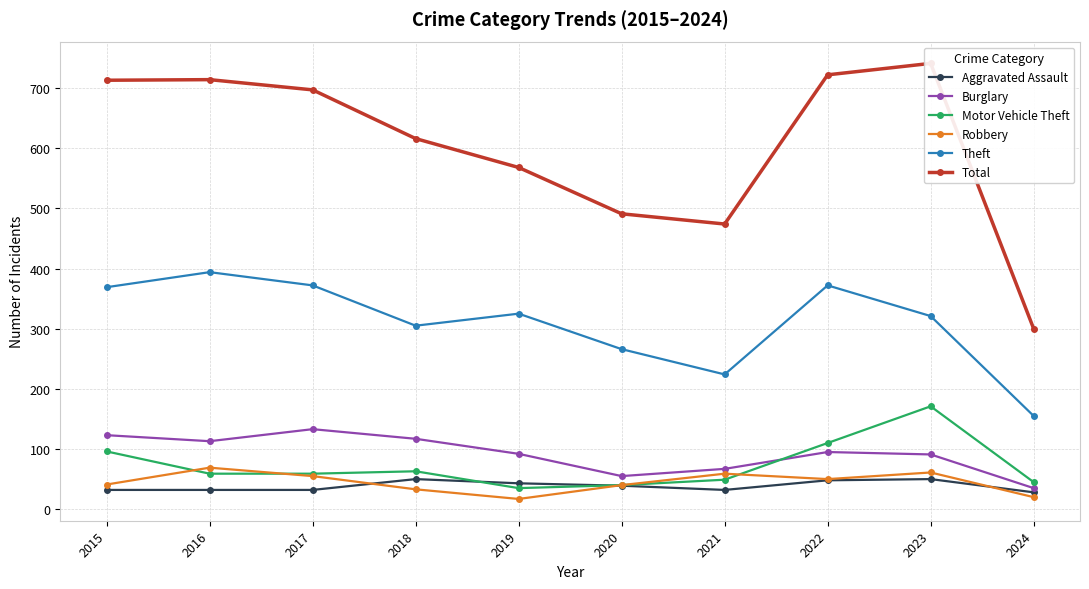

How many values in the Robbery series are below 50?

5